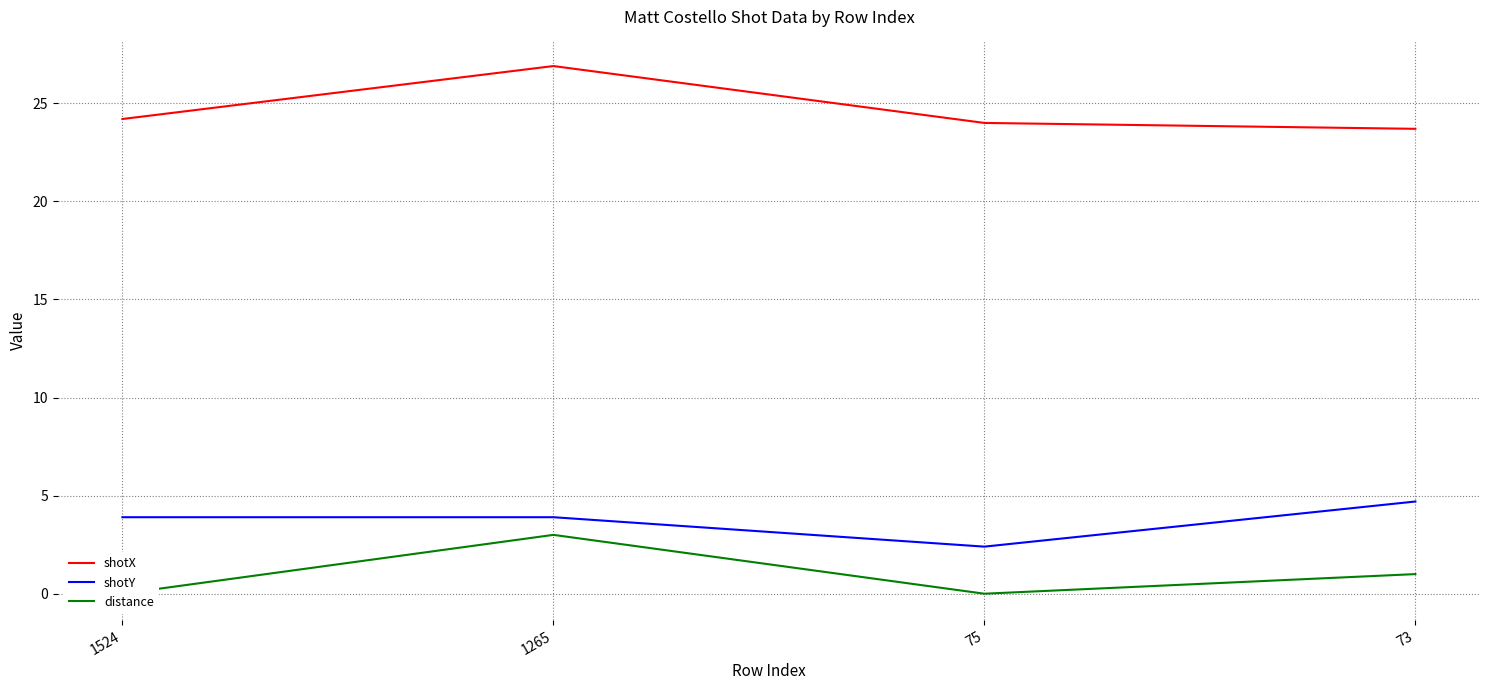

At 1265, list the series in order from smallest to largest.

distance, shotY, shotX